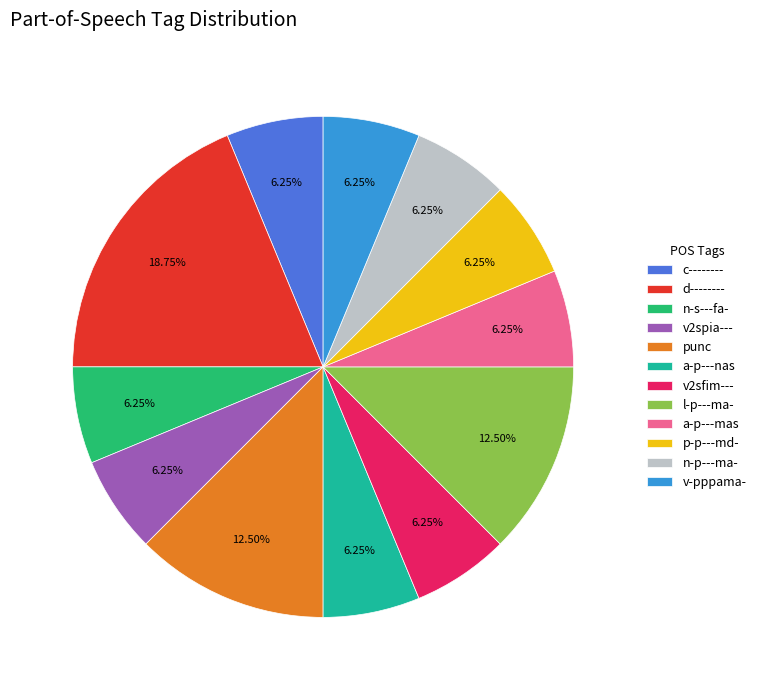

Does any single category account for the majority?

No